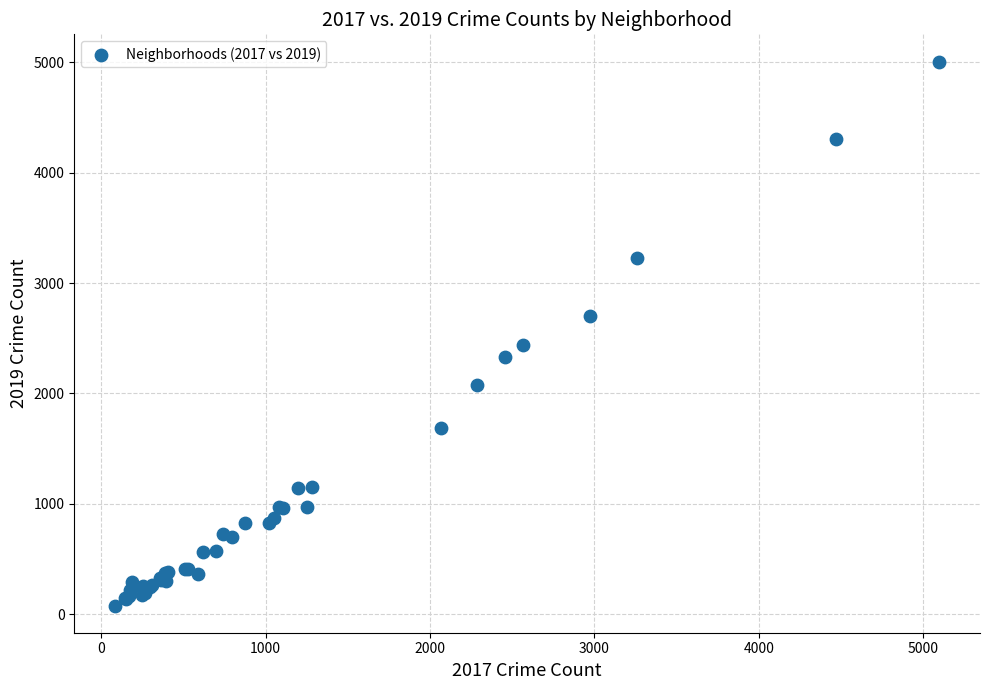

What Y value in the scatter plot is closest to 2542?

2441